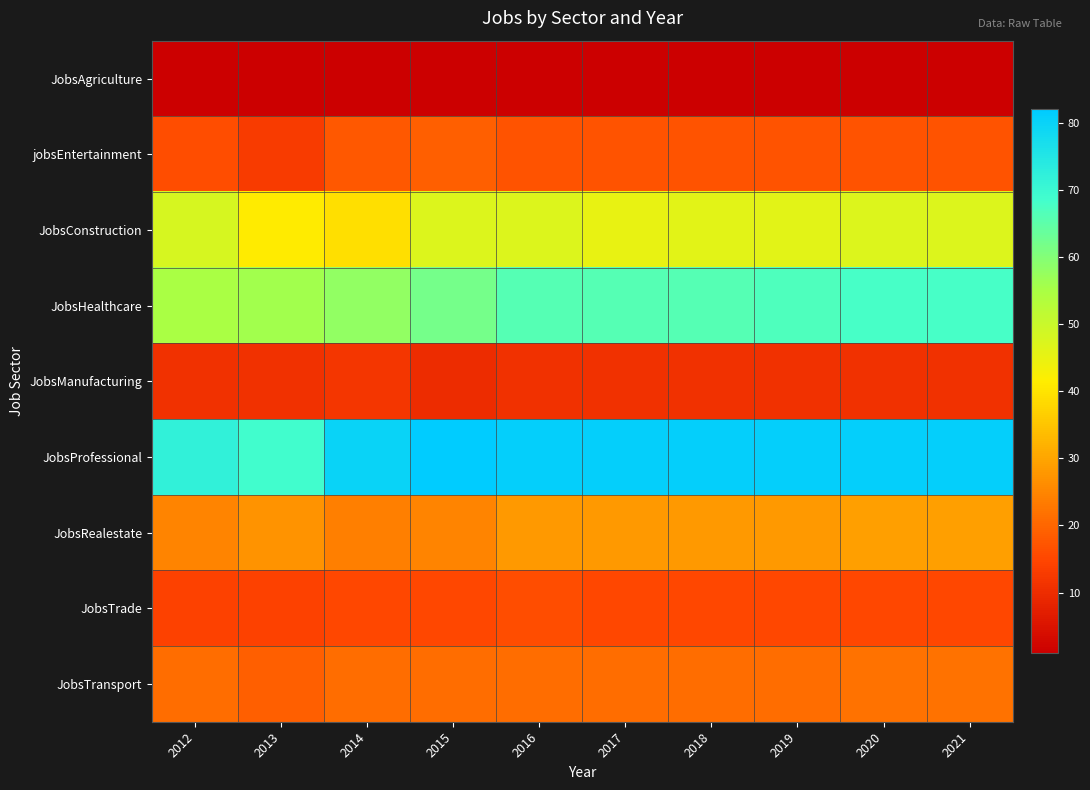

What is the spread (max minus min) of values at 2017?

80